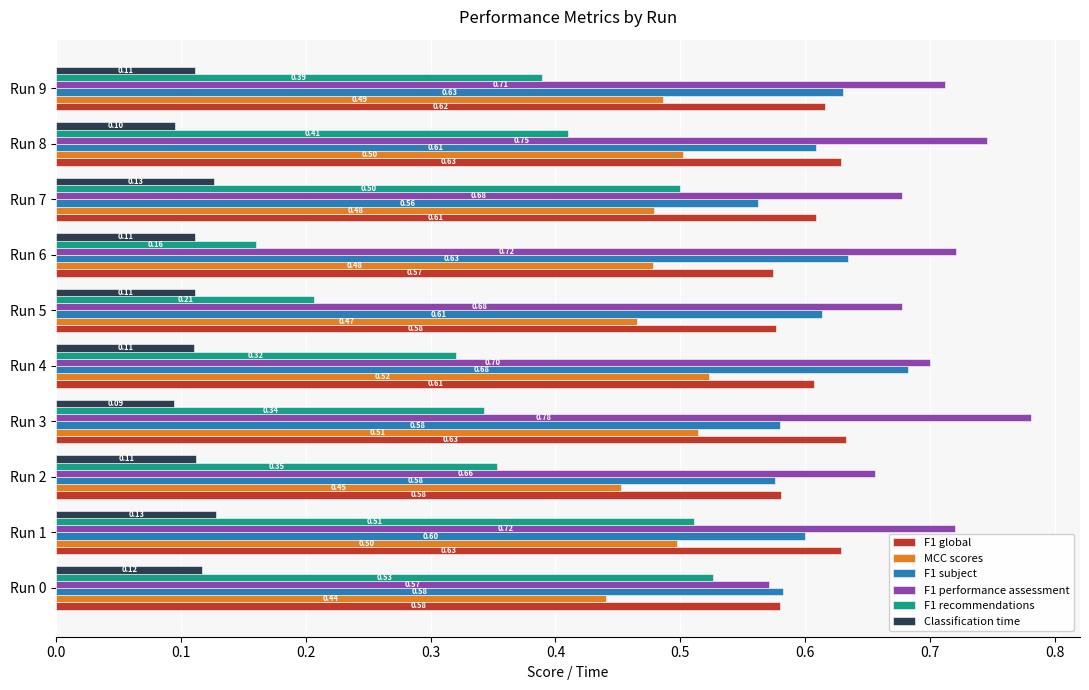

Is the value of F1 global at Run 0 greater than the value of MCC scores at Run 1?

Yes